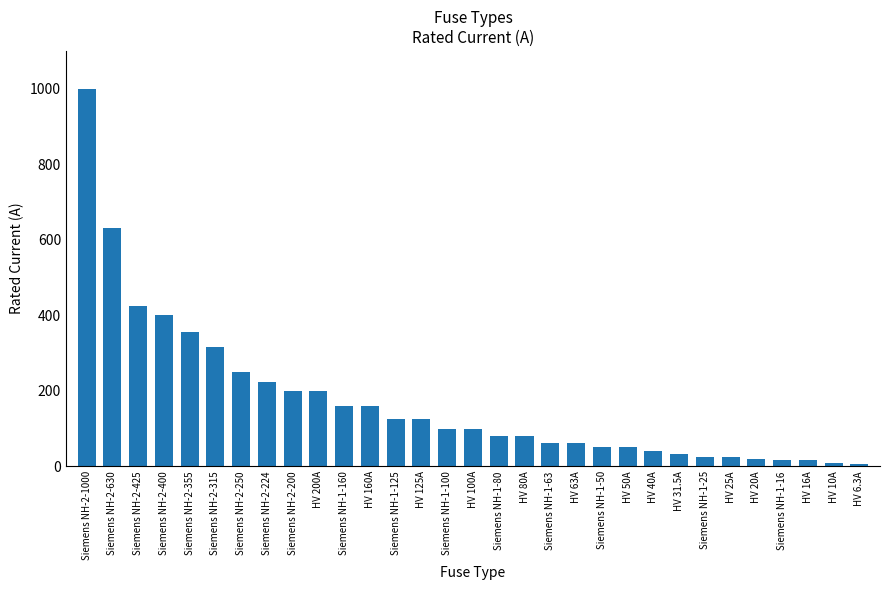

Which label corresponds to the largest value in the chart?

Siemens NH-2-1000